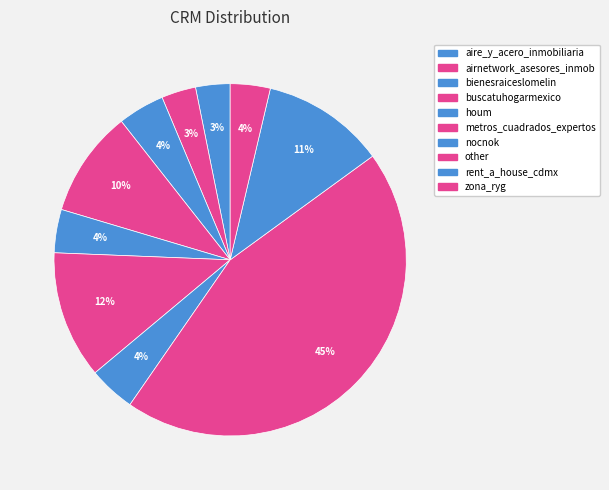

To the nearest percent, what is the average slice percentage?

10%